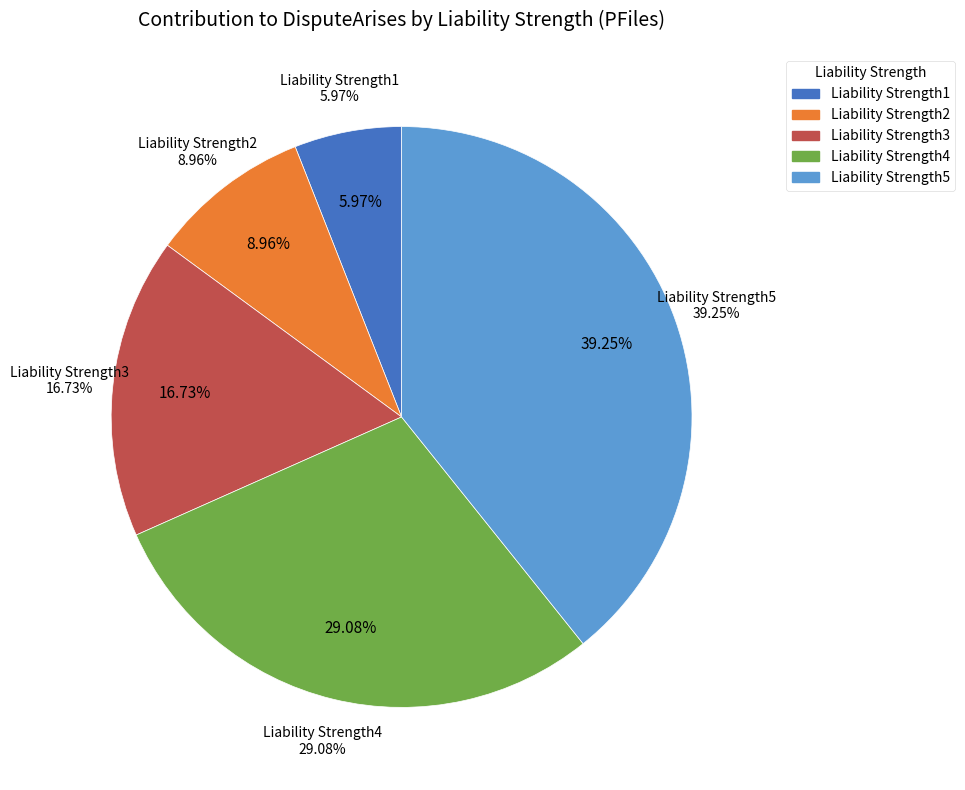

To the nearest percent, what portion does Liability Strength1 represent?

6%